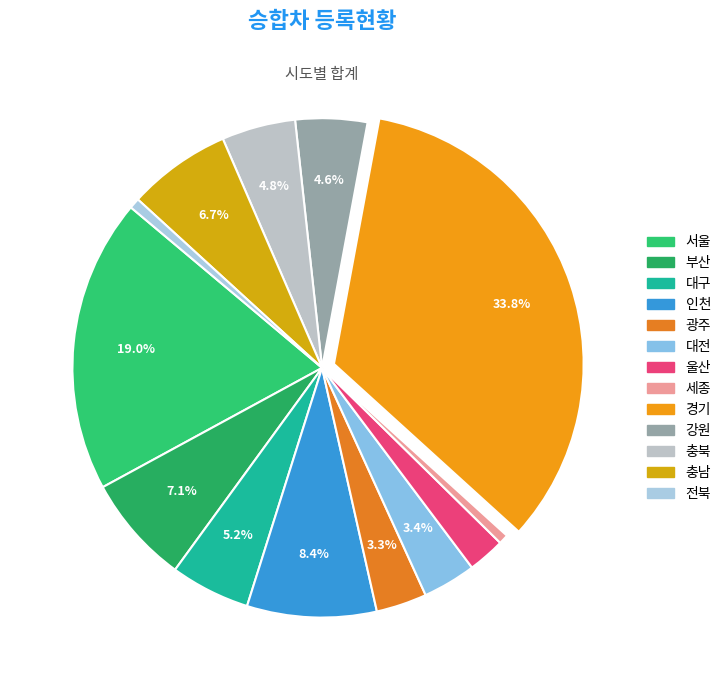

What is the largest slice in the pie chart?

경기